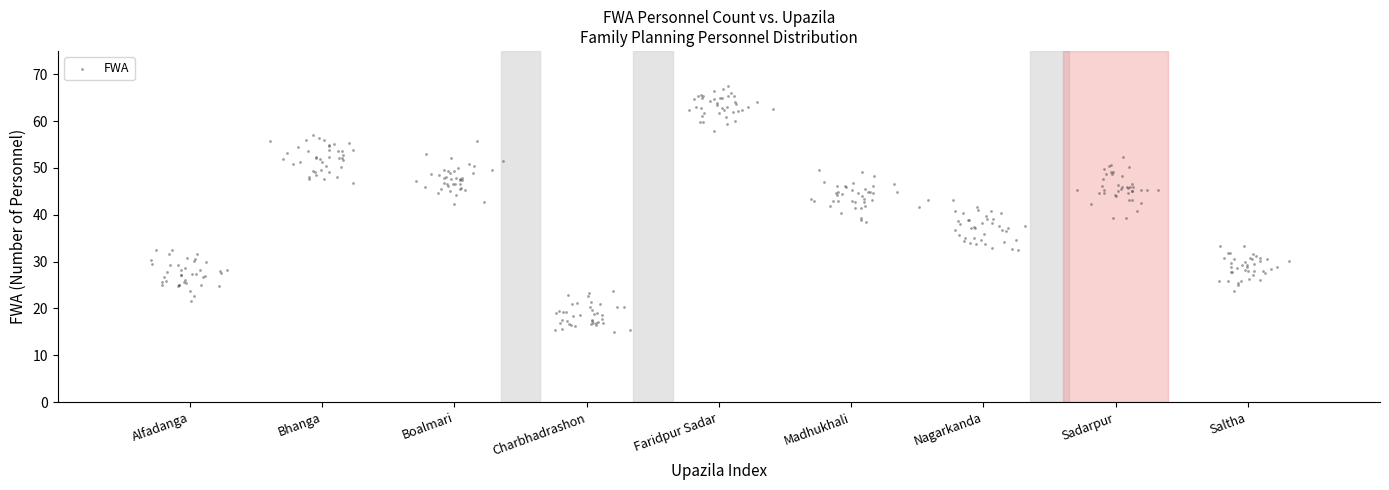

What is the range of Y values (max minus min)?

52.6